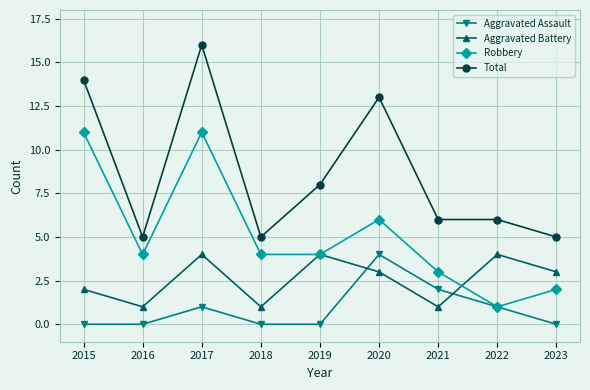

What is the sum of all Aggravated Battery values?

23